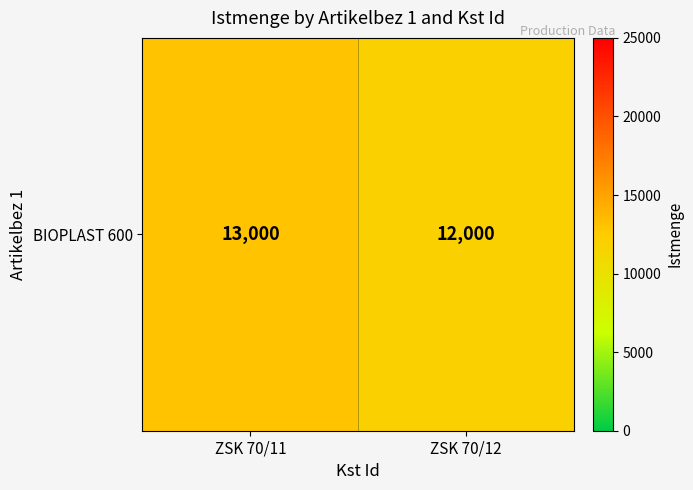

How many data points are less than 13000?

1